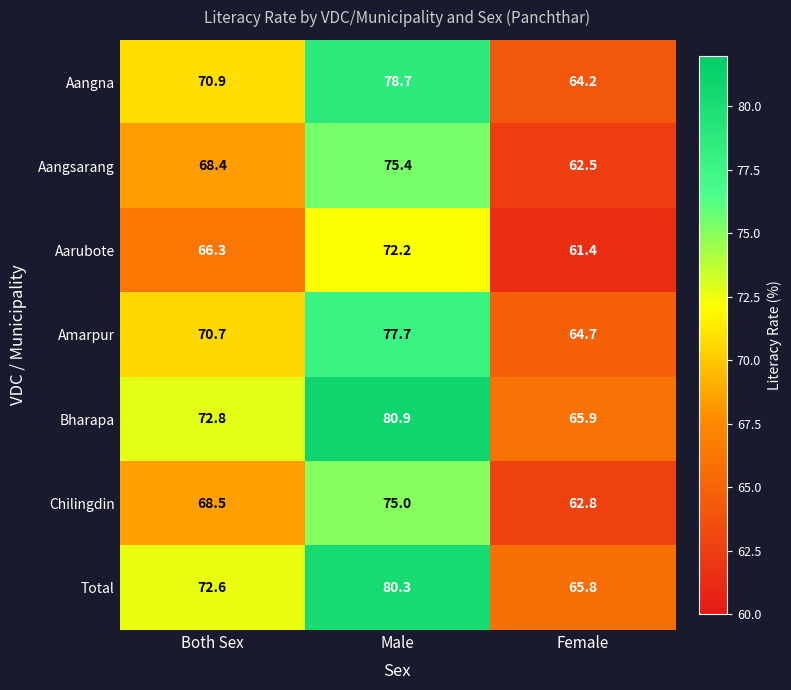

Reading right to left, transcribe all the data shown in this chart.

Aangna: Female=64.2	Male=78.7	Both Sex=70.9
Aangsarang: Female=62.5	Male=75.4	Both Sex=68.4
Aarubote: Female=61.4	Male=72.2	Both Sex=66.3
Amarpur: Female=64.7	Male=77.7	Both Sex=70.7
Bharapa: Female=65.9	Male=80.9	Both Sex=72.8
Chilingdin: Female=62.8	Male=75.0	Both Sex=68.5
Total: Female=65.8	Male=80.3	Both Sex=72.6